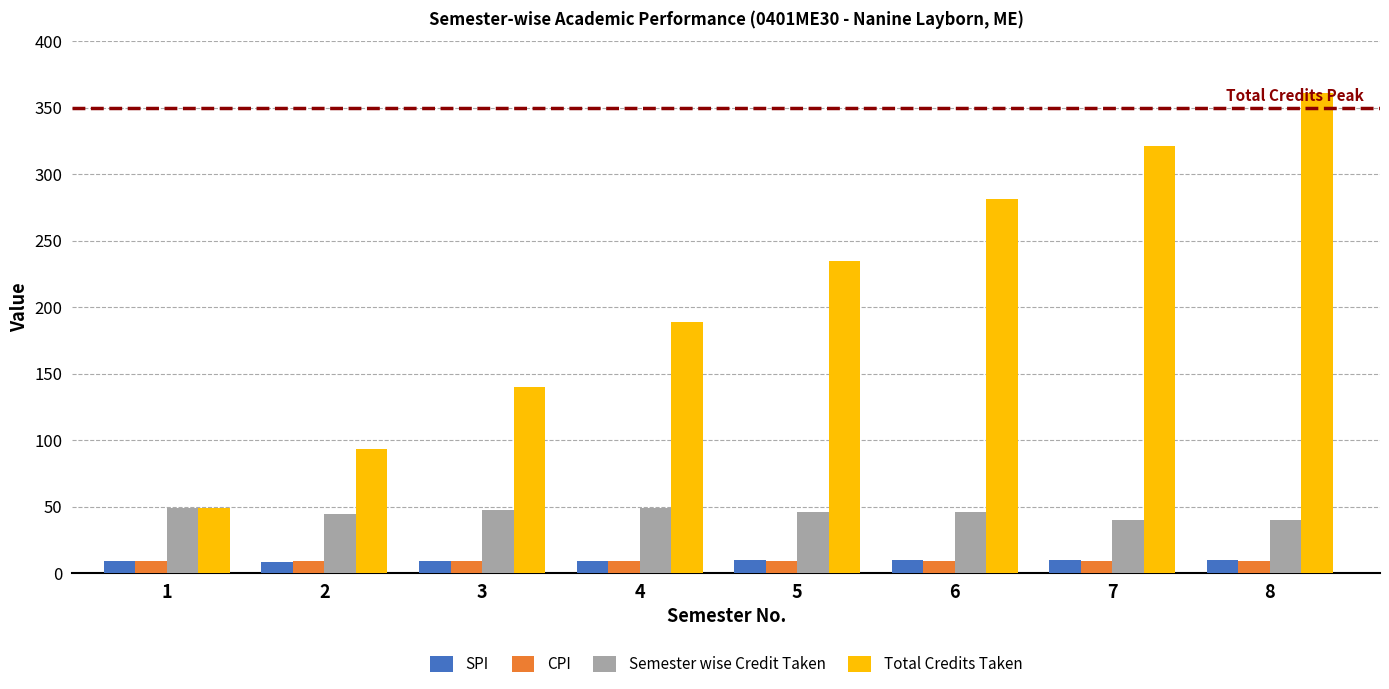

What is the total value across all series at 1?

116.5